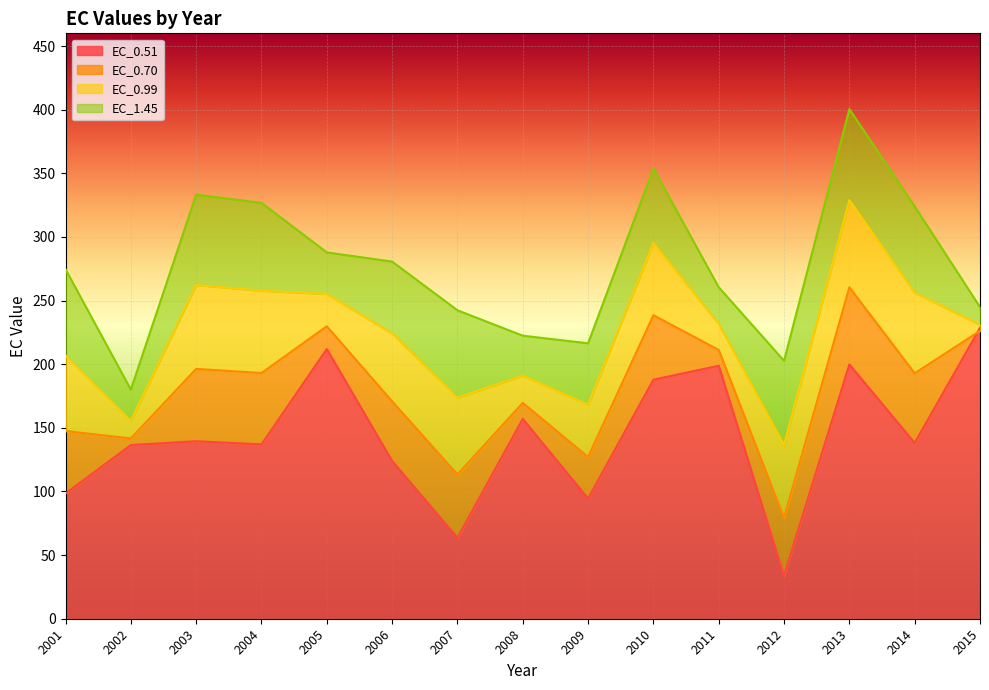

Reading left to right, transcribe all the data shown in this chart.

EC_0.51: 2001=98.4	2002=136.5	2003=139.5	2004=137.0	2005=211.9	2006=124.0	2007=63.6	2008=157.1	2009=94.5	2010=187.8	2011=198.8	2012=33.8	2013=199.8	2014=138.1	2015=228.5
EC_0.70: 2001=147.4	2002=141.7	2003=196.3	2004=193.1	2005=229.8	2006=170.8	2007=113.4	2008=169.6	2009=127.1	2010=238.5	2011=211.2	2012=79.3	2013=260.5	2014=192.9	2015=226.2
EC_0.99: 2001=206.9	2002=155.5	2003=262.2	2004=257.7	2005=255.2	2006=224.2	2007=173.7	2008=191.0	2009=168.1	2010=295.3	2011=231.7	2012=136.7	2013=329.0	2014=256.1	2015=231.0
EC_1.45: 2001=274.6	2002=180.0	2003=333.3	2004=326.8	2005=287.9	2006=280.6	2007=242.4	2008=222.4	2009=216.4	2010=353.7	2011=260.5	2012=202.7	2013=400.5	2014=324.0	2015=244.9